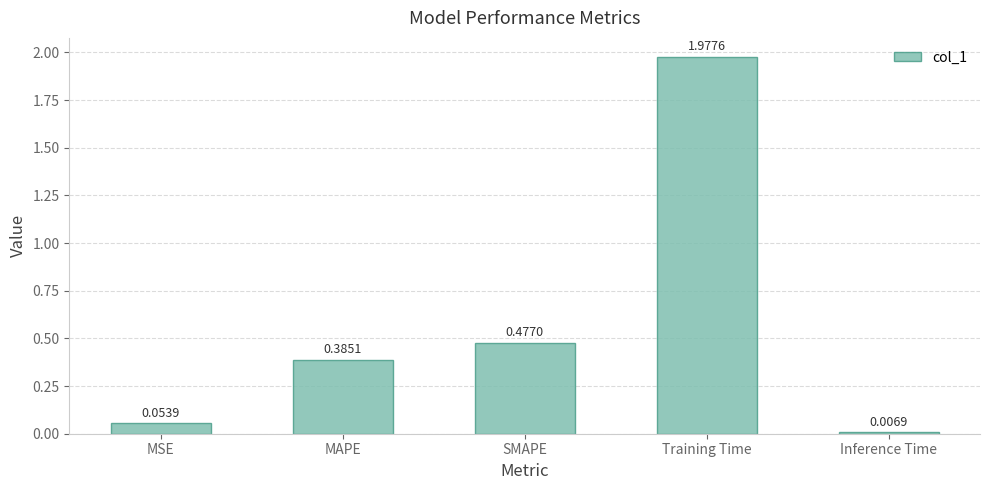

What is the difference between the maximum and second lowest values?

1.9